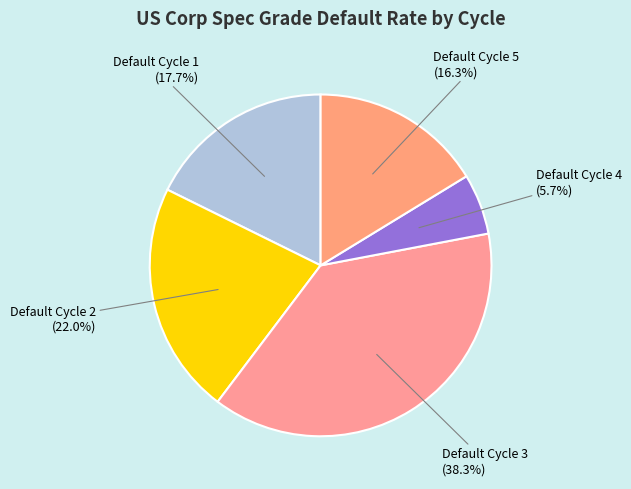

Which slice is the largest?

Default Cycle 3